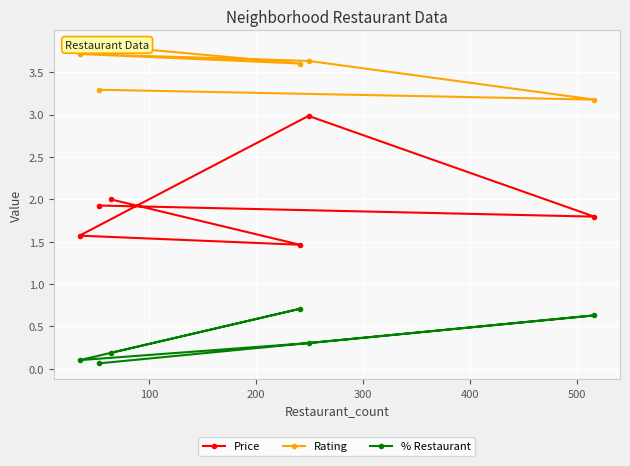

Which series has the largest range (max minus min)?

Price